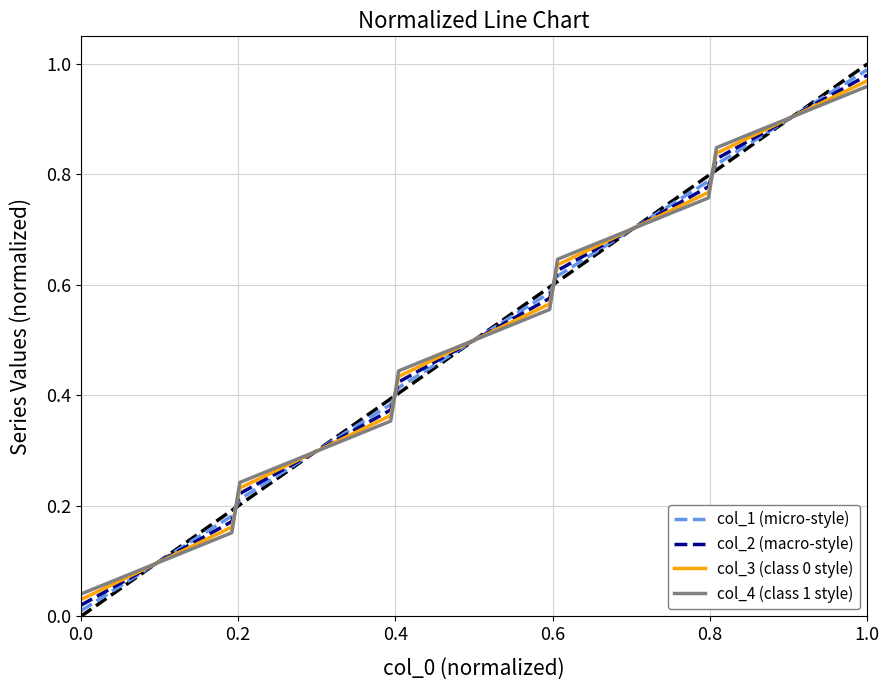

Which series has the widest spread of values?

col_1 (micro-style)